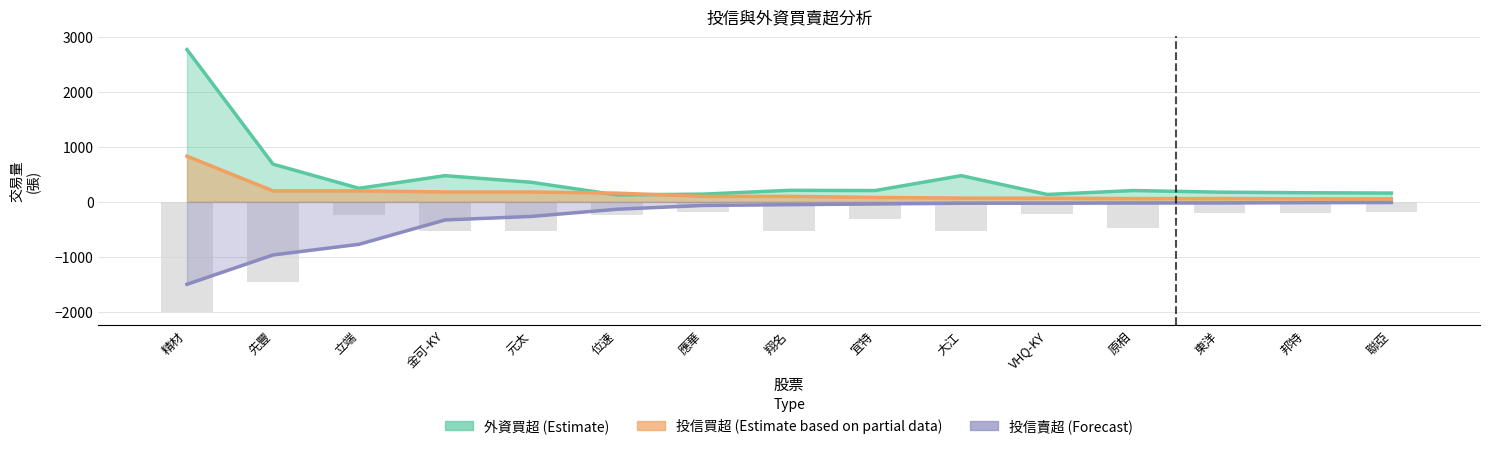

What is the value of the 外資賣超 bar at the 13th from the left?

-208